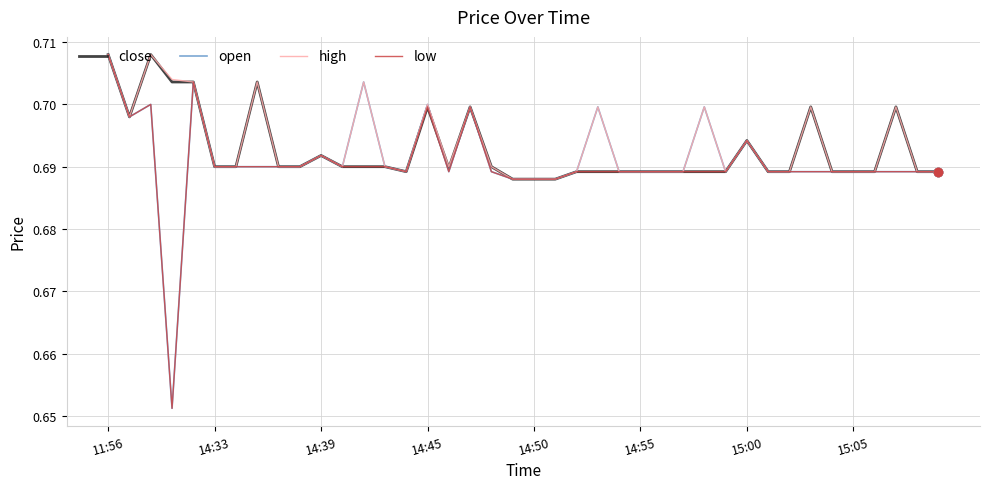

List the series in order of their overall mean, lowest first.

low, open, close, high